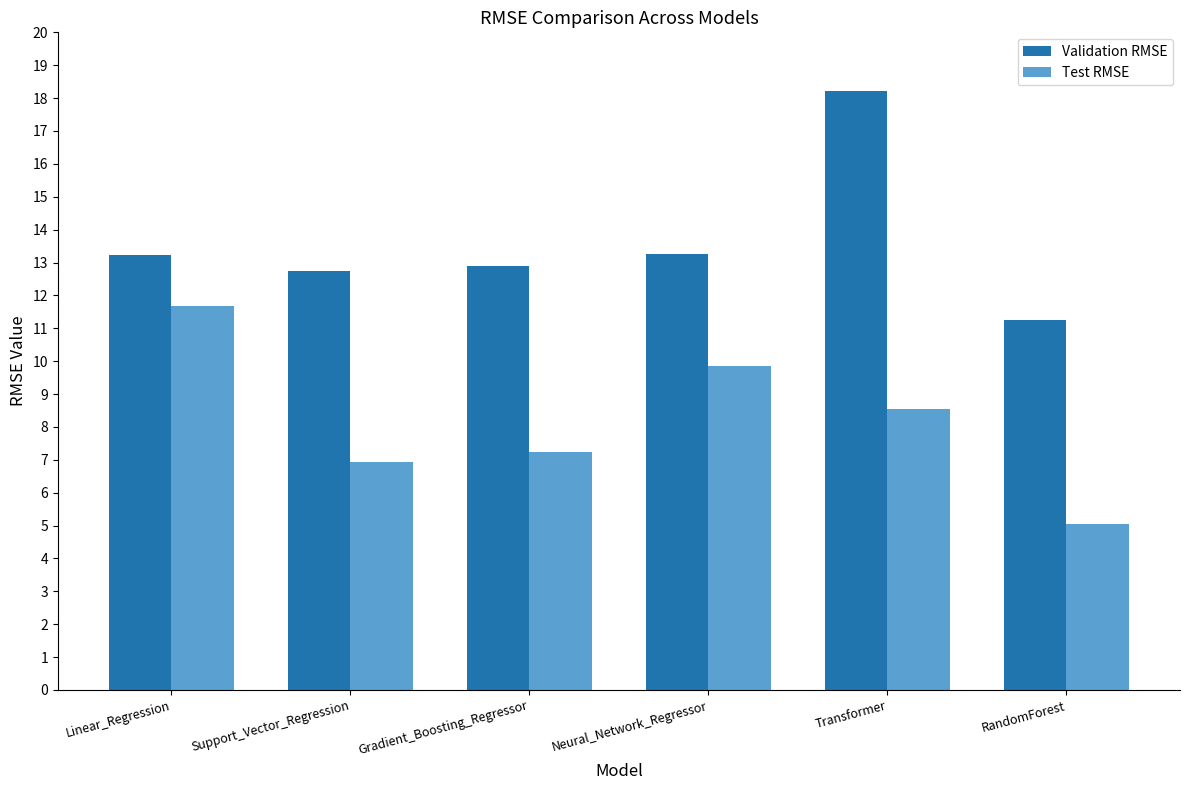

What is the sum of all Validation RMSE values?

81.6